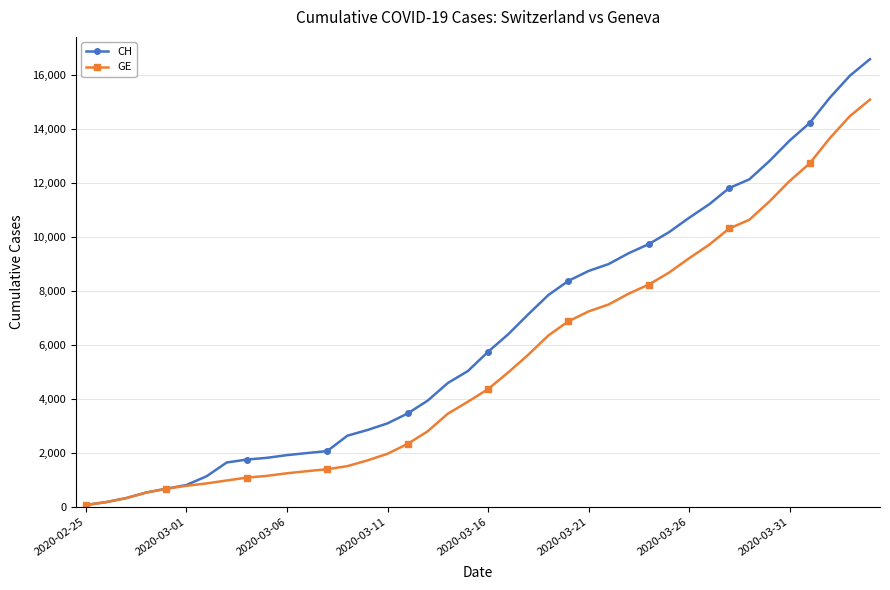

Rank the series by their average value, from highest to lowest.

CH, GE